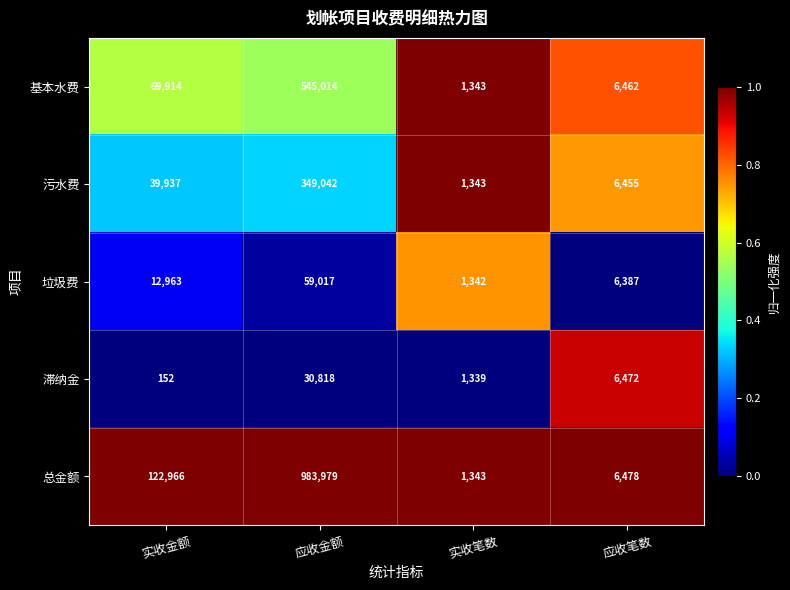

Reading left to right, transcribe all the data shown in this chart.

基本水费: 实收金额=69914	应收金额=545014	实收笔数=1343	应收笔数=6462
污水费: 实收金额=39937	应收金额=349042	实收笔数=1343	应收笔数=6455
垃圾费: 实收金额=12963	应收金额=59017	实收笔数=1342	应收笔数=6387
滞纳金: 实收金额=152	应收金额=30818	实收笔数=1339	应收笔数=6472
总金额: 实收金额=122966	应收金额=983979	实收笔数=1343	应收笔数=6478